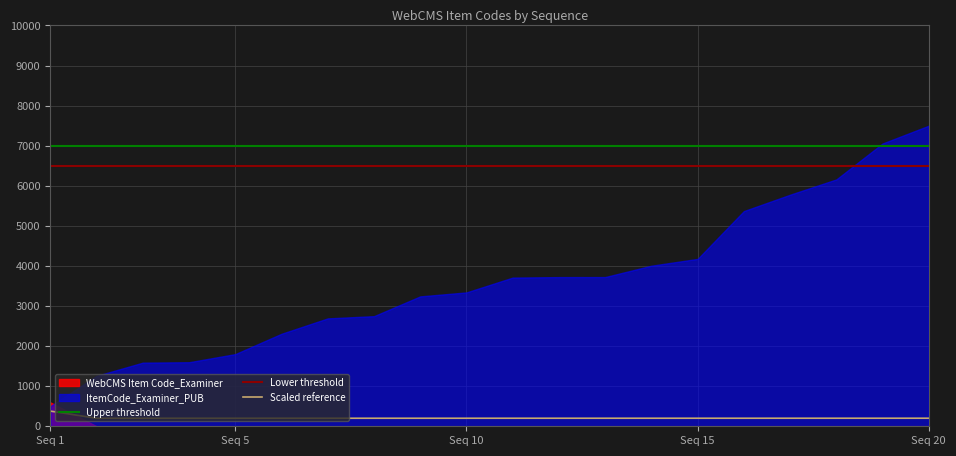

True or false: the data shows 200.8 at 12.

True